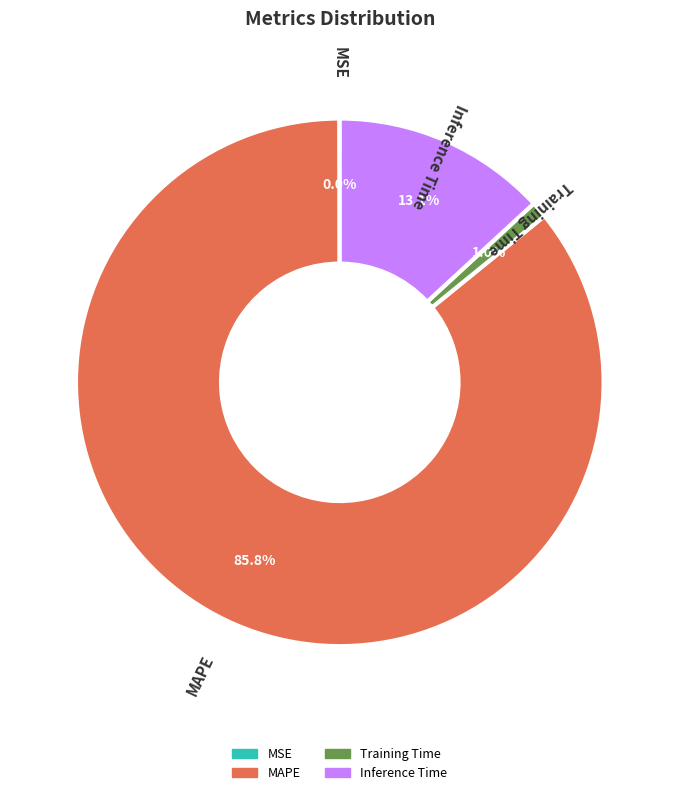

Is there a majority slice in this chart?

Yes